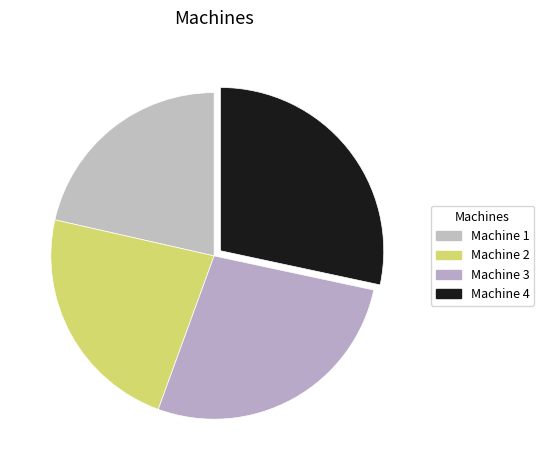

What is the largest slice in the pie chart?

Machine 4